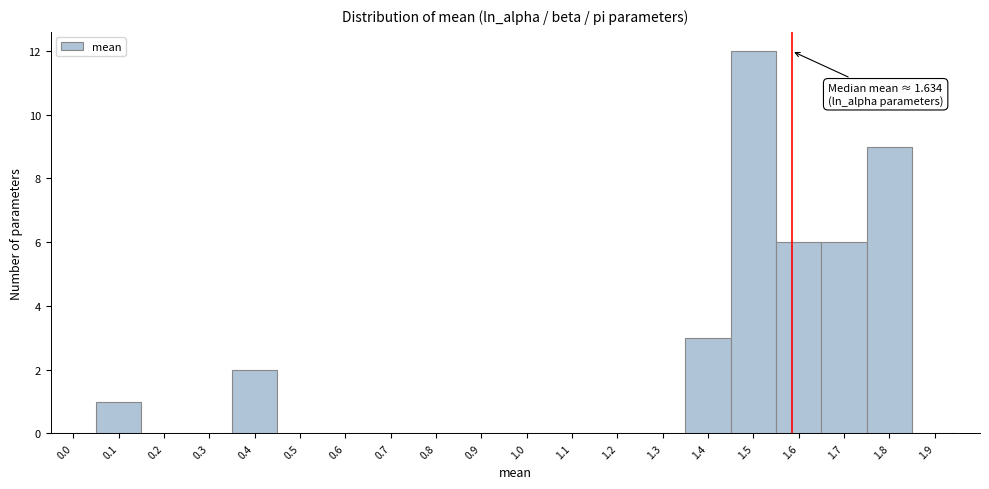

Reading left to right, list all the values displayed in this chart.

0.0=0	0.1=1	0.2=0	0.3=0	0.4=2	0.5=0	0.6=0	0.7=0	0.8=0	0.9=0	1.0=0	1.1=0	1.2=0	1.3=0	1.4=3	1.5=12	1.6=6	1.7=6	1.8=9	1.9=0